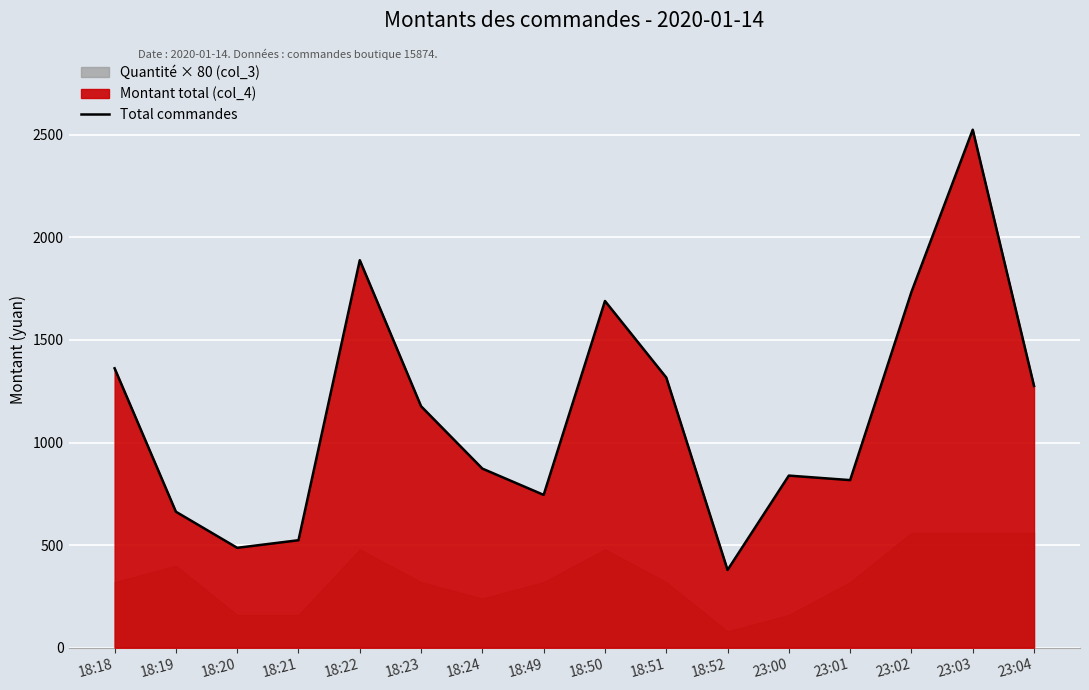

How many interior local valleys (lower than both neighbors) does the data have?

4